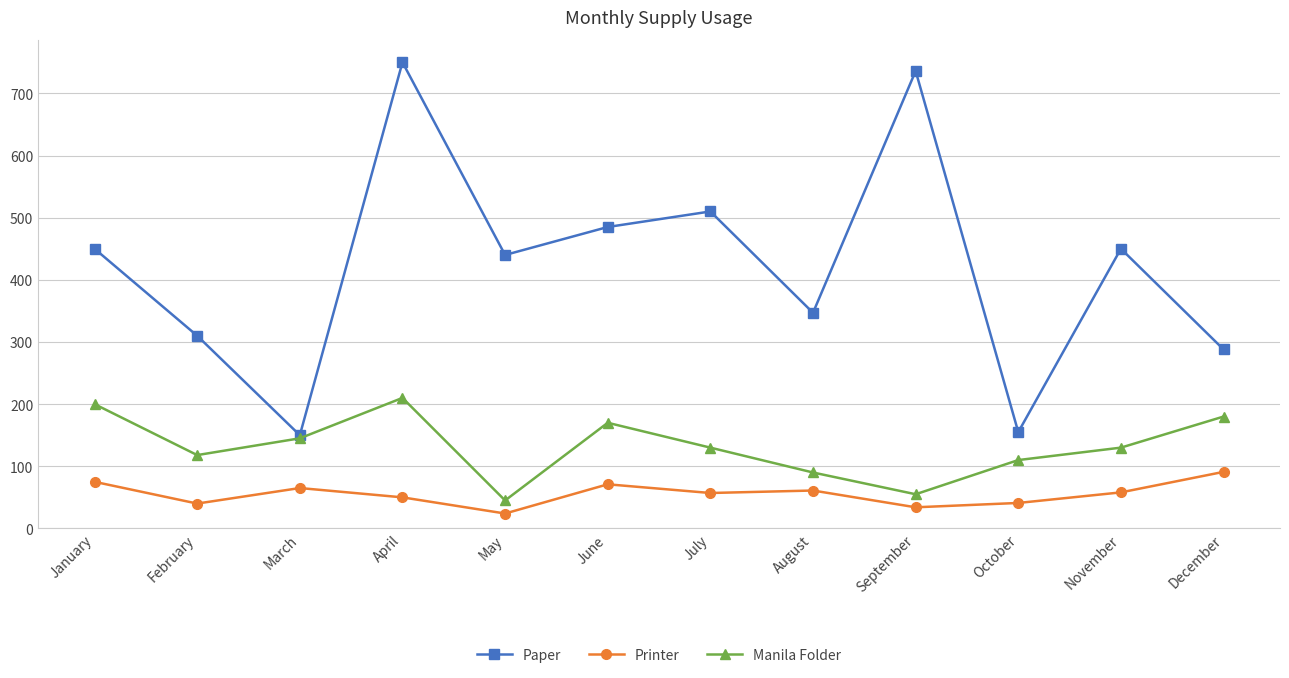

How many lines are shown in the chart?

3